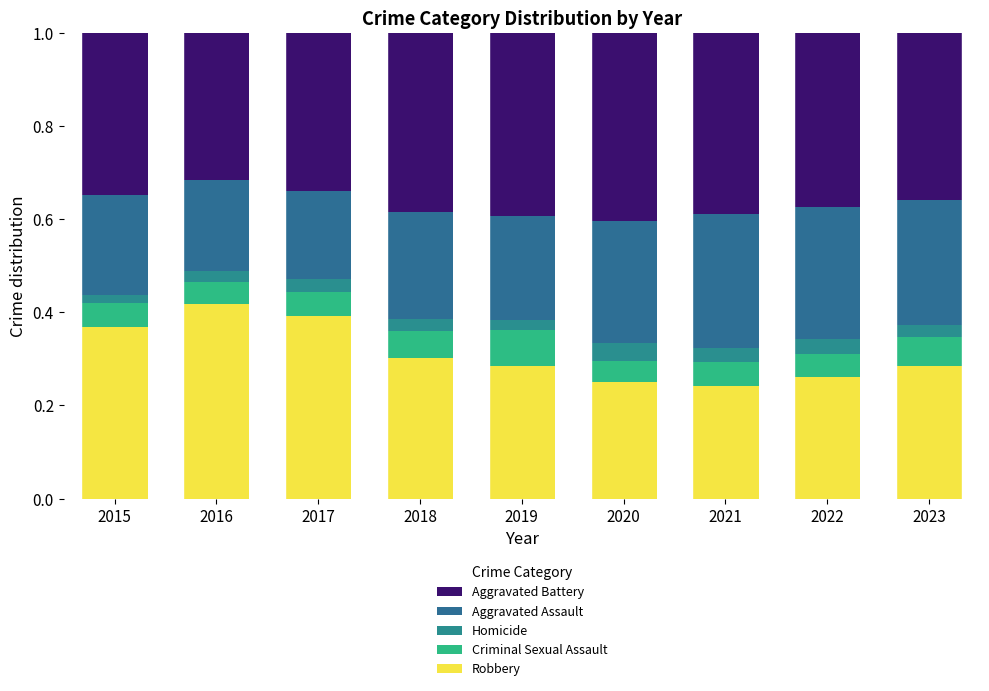

Is it true that Robbery equals 0.4 at 2015?

True